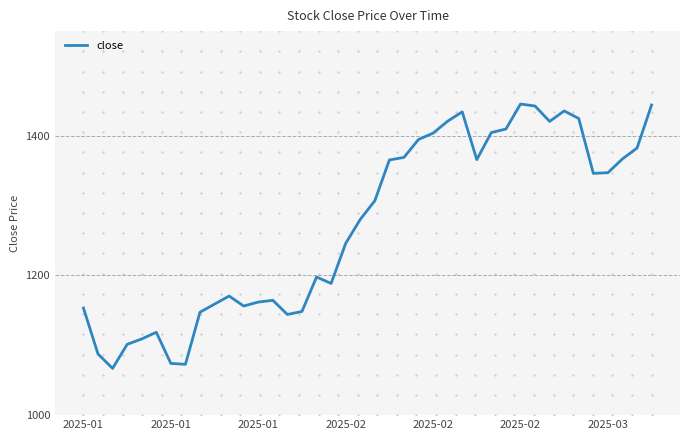

How many lines are shown in the chart?

1